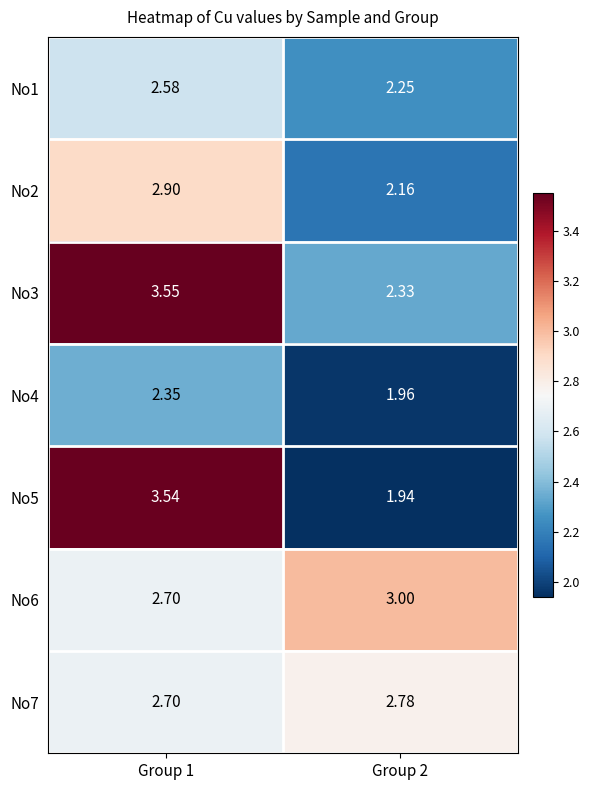

Is the value of No1 at Group 2 greater than the value of No5 at Group 2?

Yes